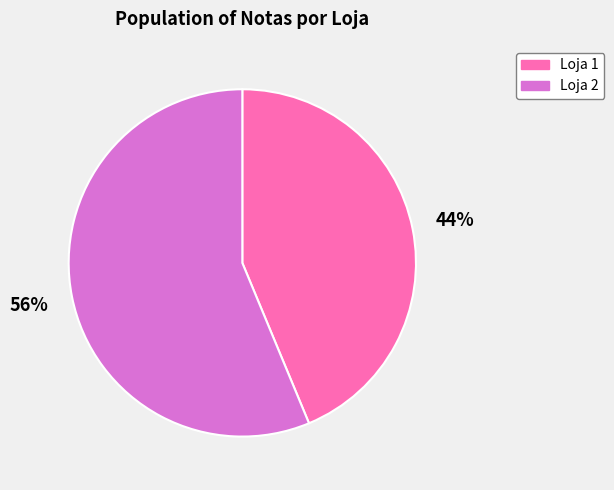

Is the sum of Loja 2 and Loja 1 greater than half?

Yes